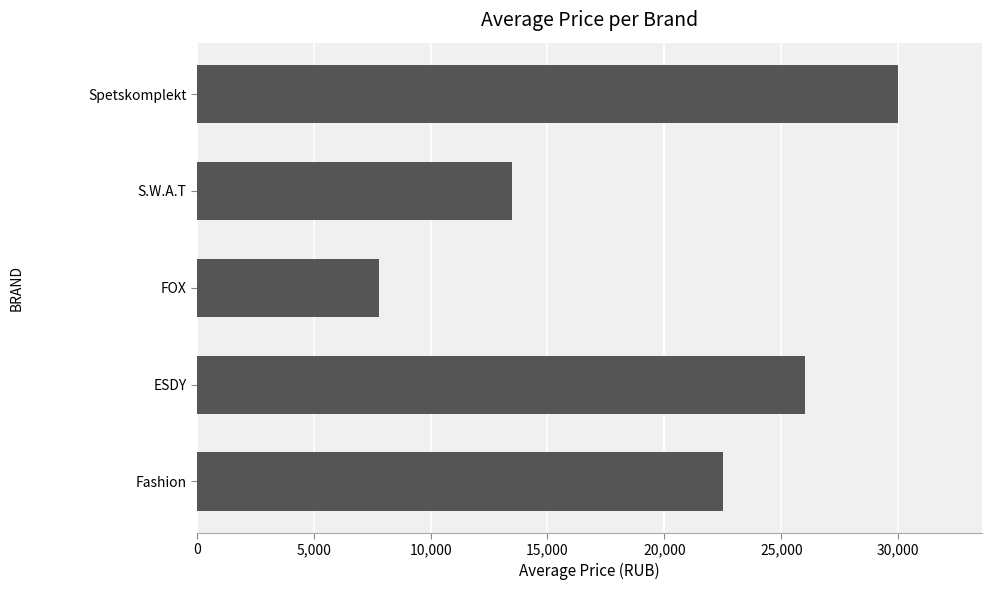

Rank the categories by value from lowest to highest.

FOX, S.W.A.T, Fashion, ESDY, Spetskomplekt